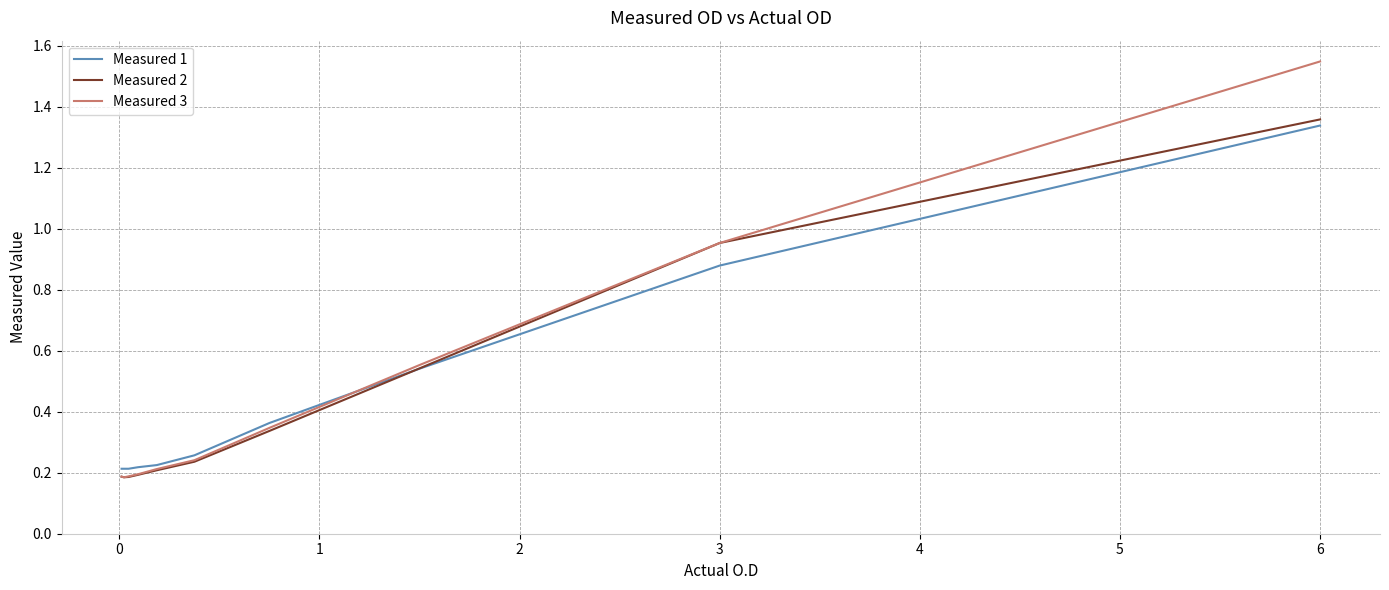

Which series has the largest range (max minus min)?

Measured 3